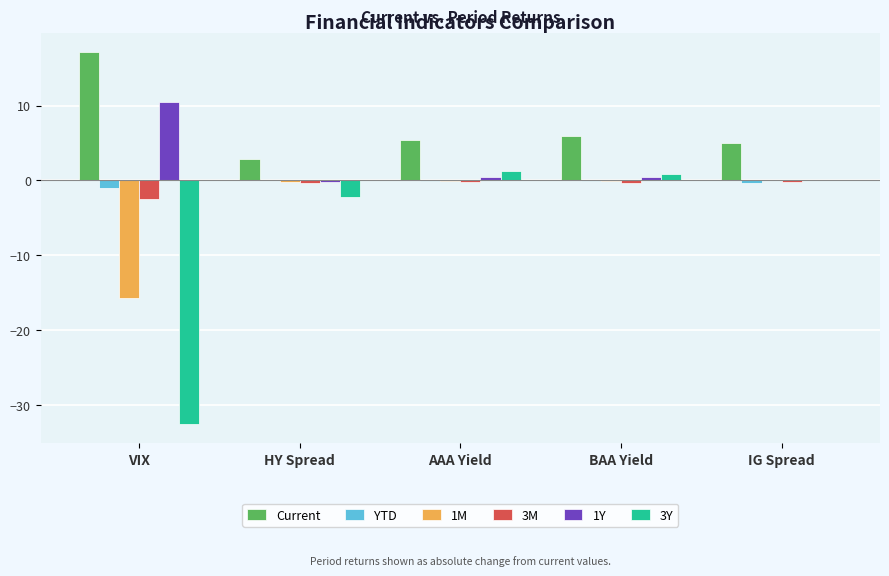

How many categories are shown in the chart?

5